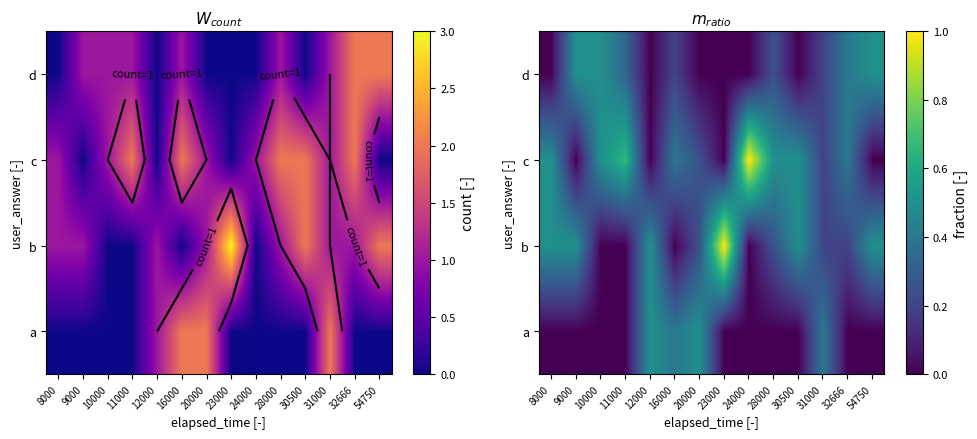

Rank the series by their average value, from lowest to highest.

a, d, b, c